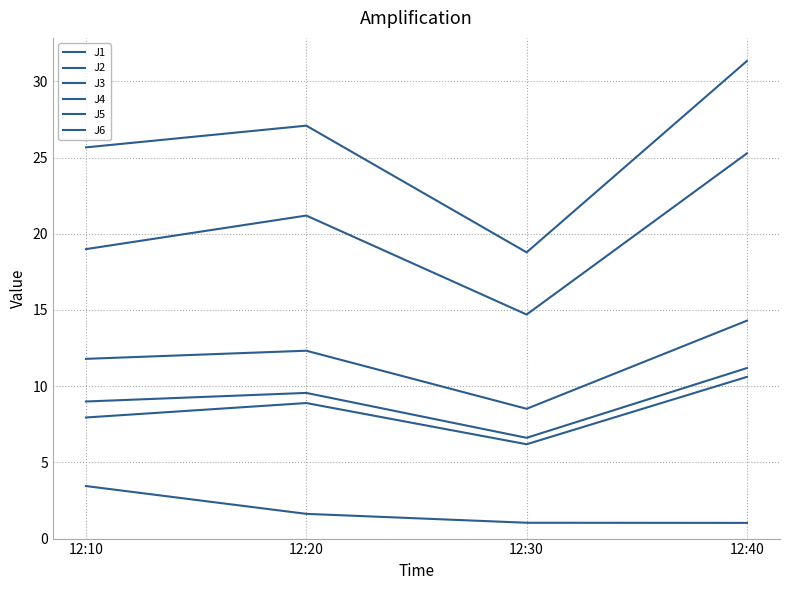

Reading left to right, transcribe all the data shown in this chart.

J1: 12:10=11.8	12:20=12.3	12:30=8.5	12:40=14.3
J2: 12:10=7.9	12:20=8.9	12:30=6.2	12:40=10.6
J3: 12:10=3.4	12:20=1.6	12:30=1.0	12:40=1.0
J4: 12:10=25.7	12:20=27.1	12:30=18.8	12:40=31.3
J5: 12:10=19.0	12:20=21.2	12:30=14.7	12:40=25.3
J6: 12:10=9.0	12:20=9.6	12:30=6.6	12:40=11.2